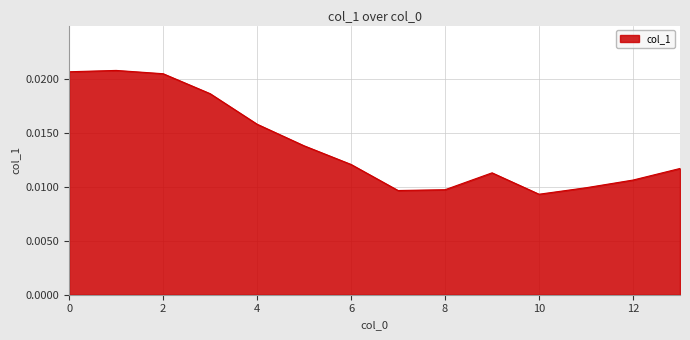

True or false: there are more than 2 points higher than both neighbors.

False